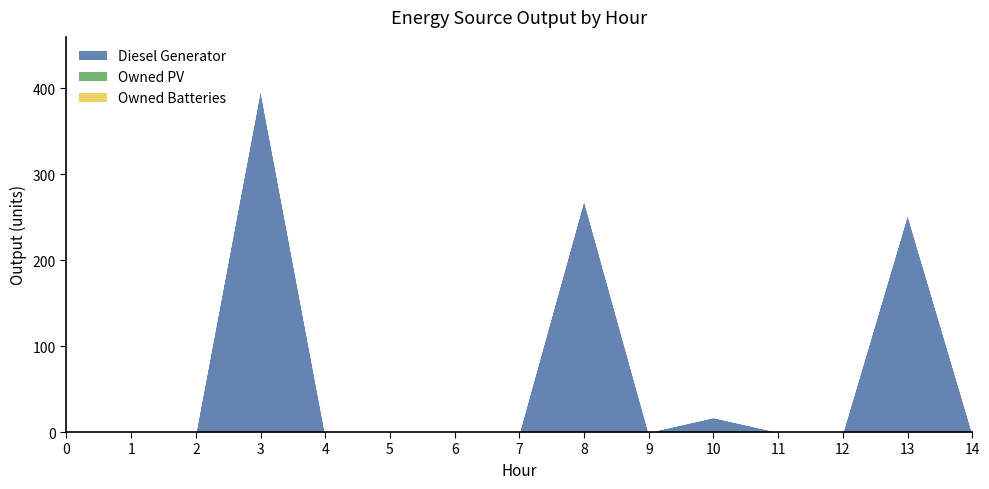

Rank the categories by Owned Batteries value from lowest to highest.

0, 1, 2, 3, 4, 5, 6, 7, 8, 9, 10, 11, 12, 13, 14